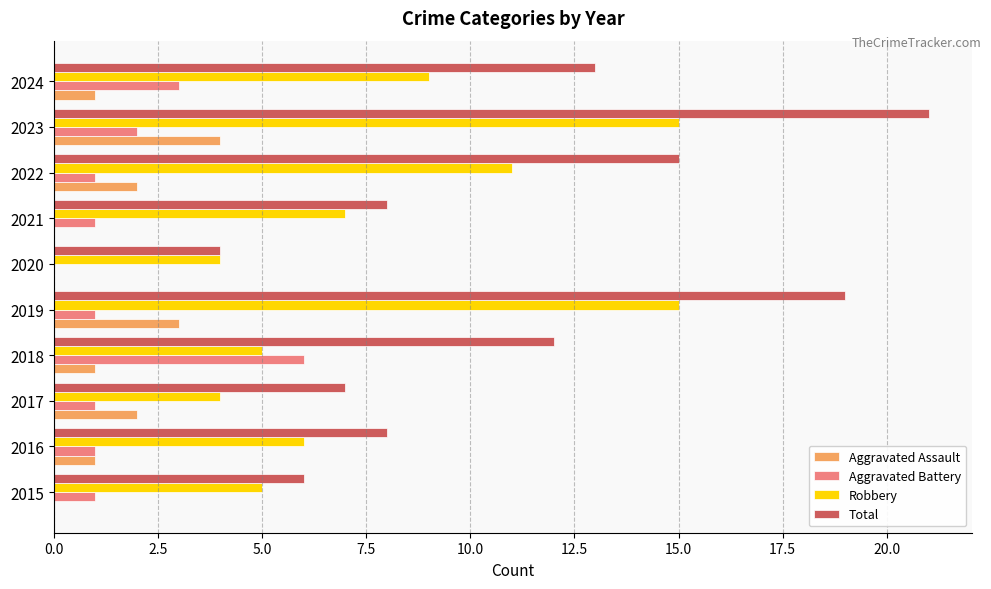

At which label is Robbery closest to 9?

2024